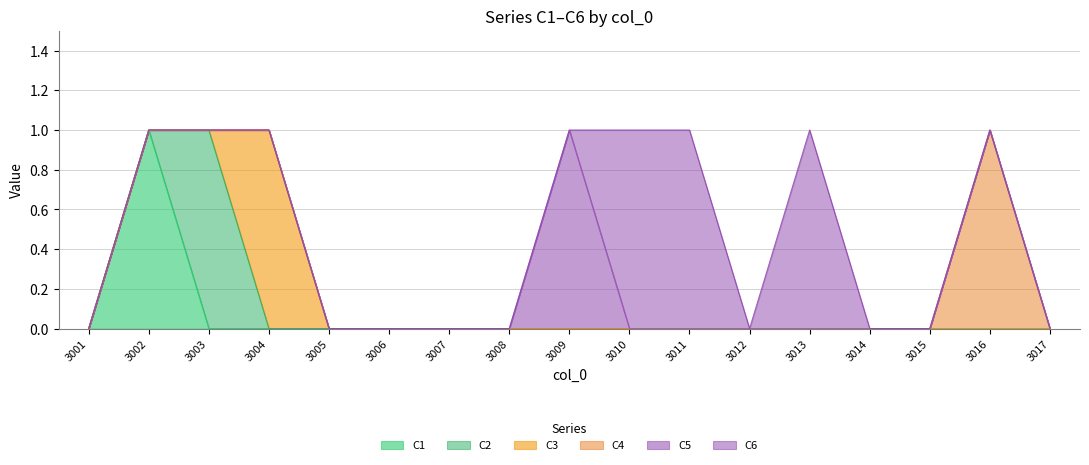

Where do C2 and C3 first cross each other?

3003 and 3004